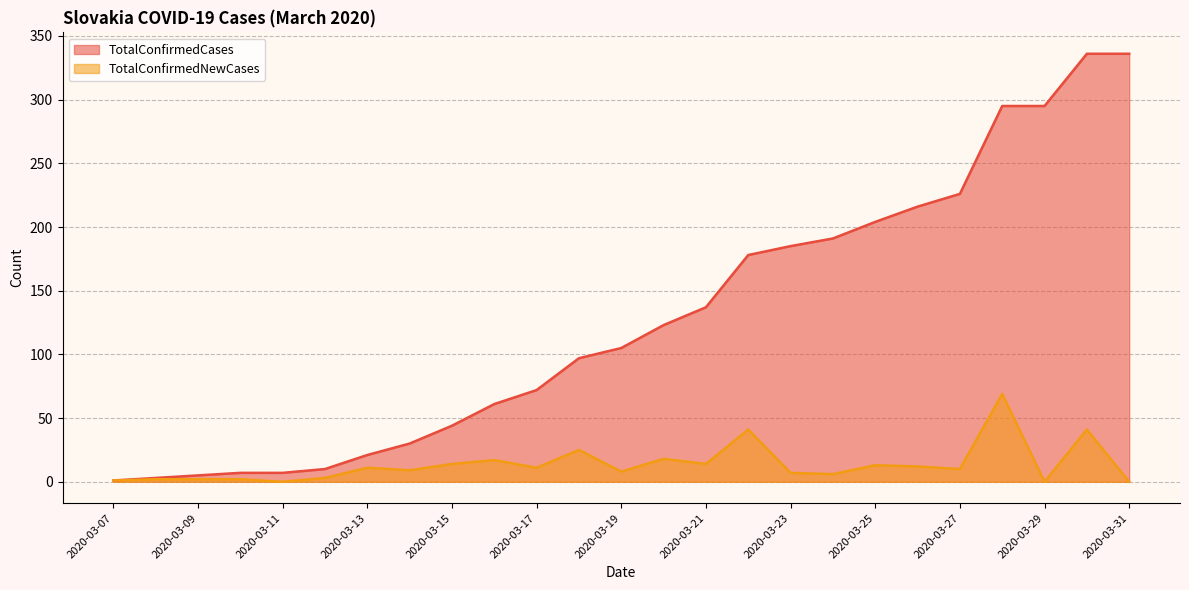

Is it true that TotalConfirmedCases equals 178 at 2020-03-22?

True